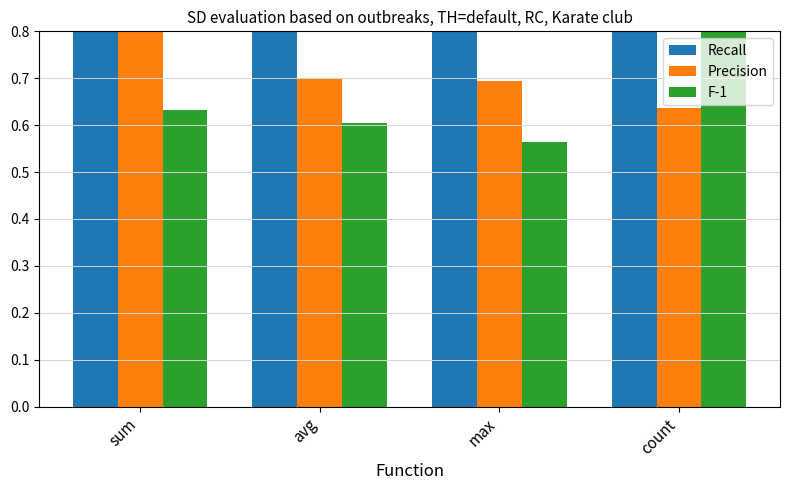

What is the sum of the F-1 values at max and count?

1.4